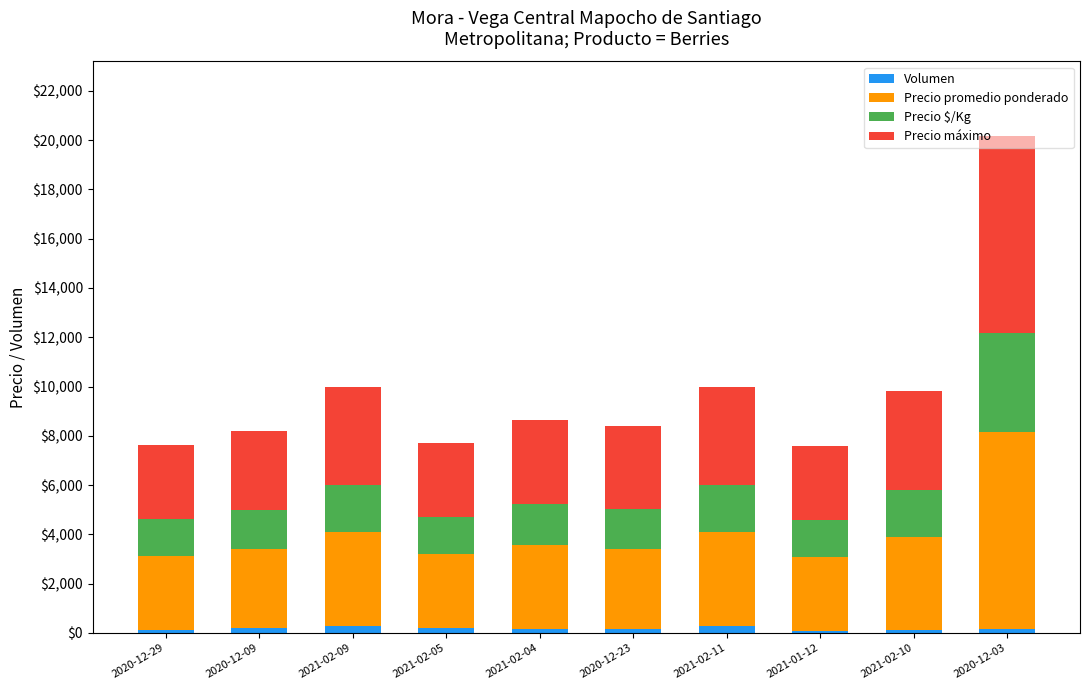

At which category is the sum across all series the highest?

2020-12-03